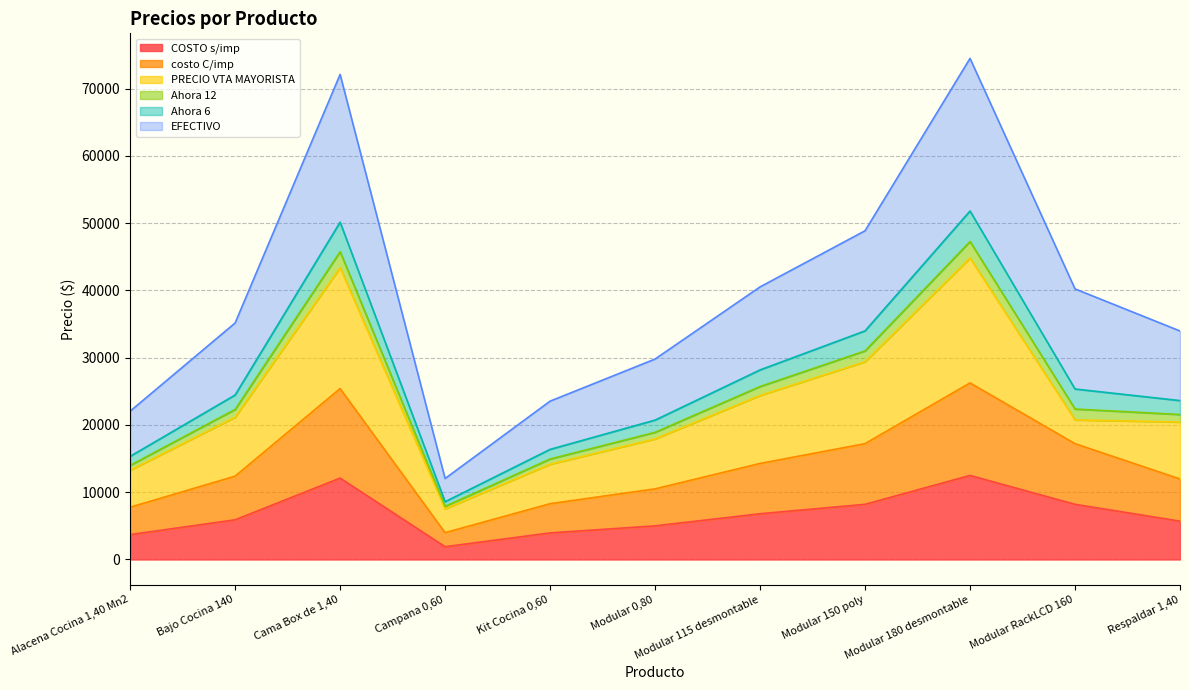

What is the label of the 5th point from the left?

Kit Cocina 0,60